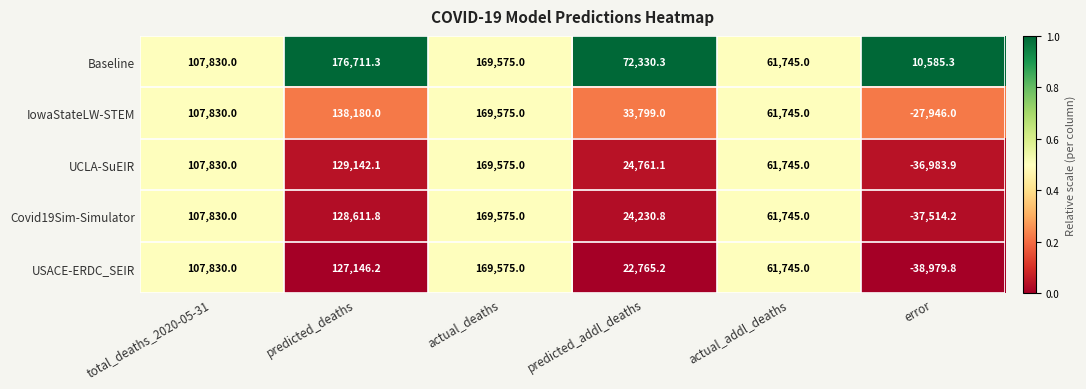

Reading right to left, what are all the values shown in this chart?

Baseline: 10585.3	61745.0	72330.3	169575.0	176711.3	107830.0
IowaStateLW-STEM: -27946.0	61745.0	33799.0	169575.0	138180.0	107830.0
UCLA-SuEIR: -36983.9	61745.0	24761.1	169575.0	129142.1	107830.0
Covid19Sim-Simulator: -37514.2	61745.0	24230.8	169575.0	128611.8	107830.0
USACE-ERDC_SEIR: -38979.8	61745.0	22765.2	169575.0	127146.2	107830.0